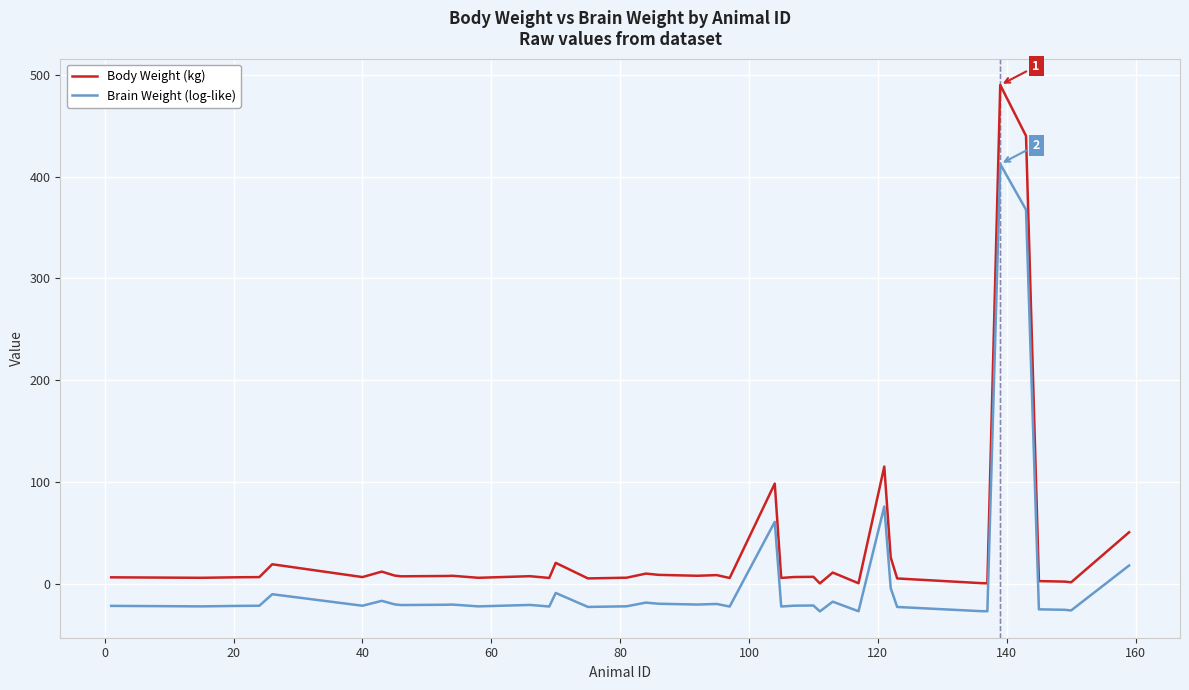

True or false: Brain Weight (log-like) and Body Weight (kg) intersect in this chart.

False